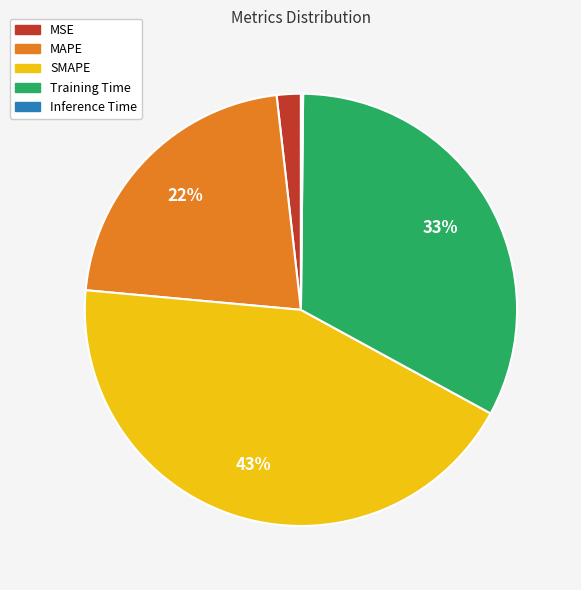

Which has a higher value, SMAPE or Training Time?

SMAPE